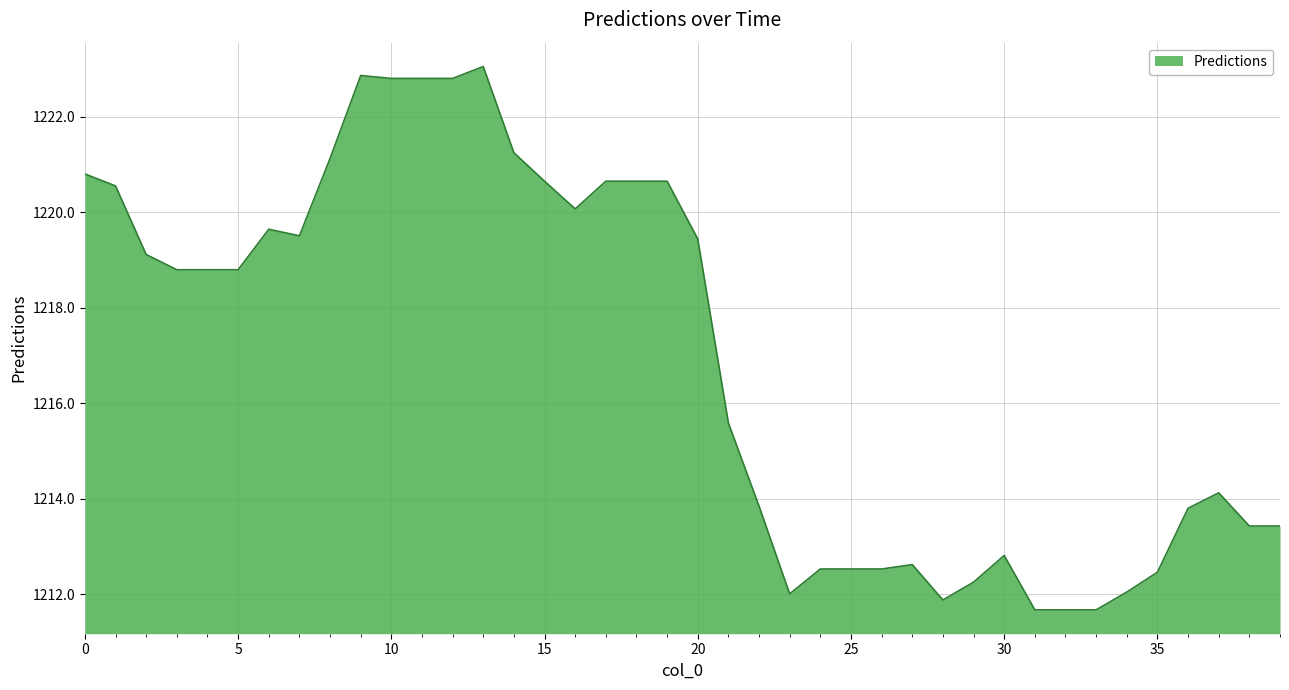

Count the number of values greater than 1218.

21